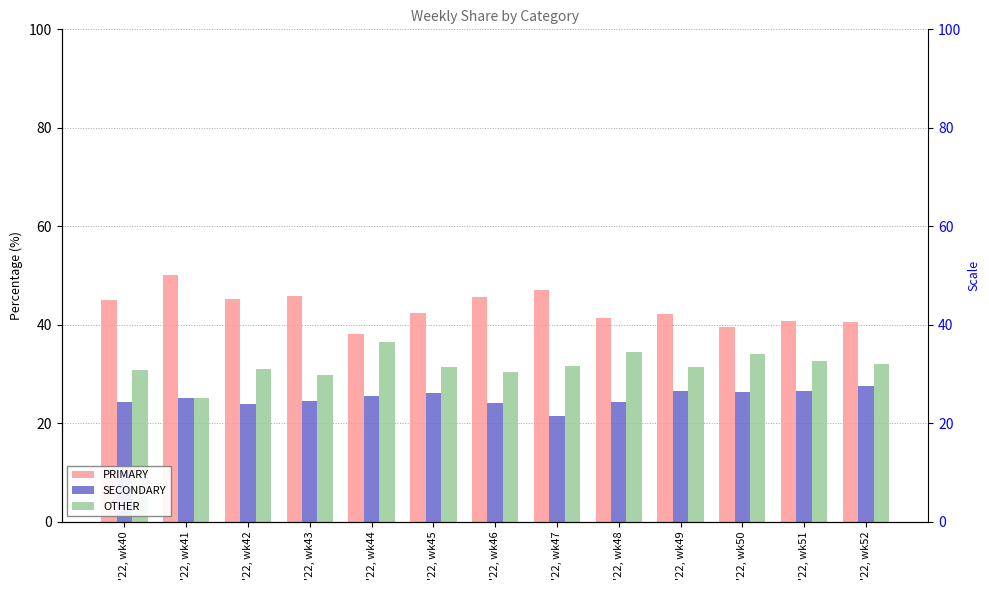

The PRIMARY series shows 45.5 at '22, wk46. True or false?

True